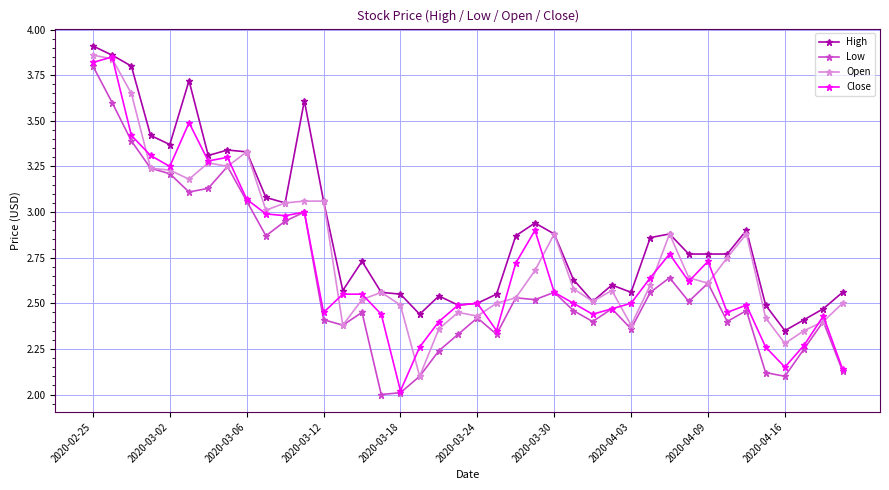

List the series in order of their overall mean, lowest first.

Low, Close, Open, High